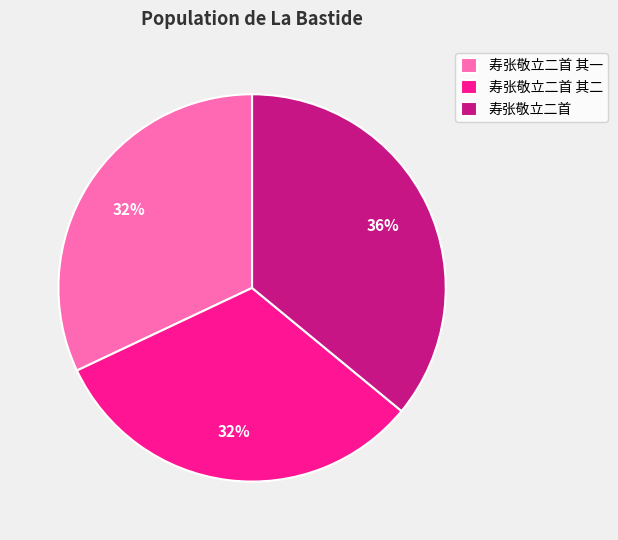

Which slice is the largest?

寿张敬立二首